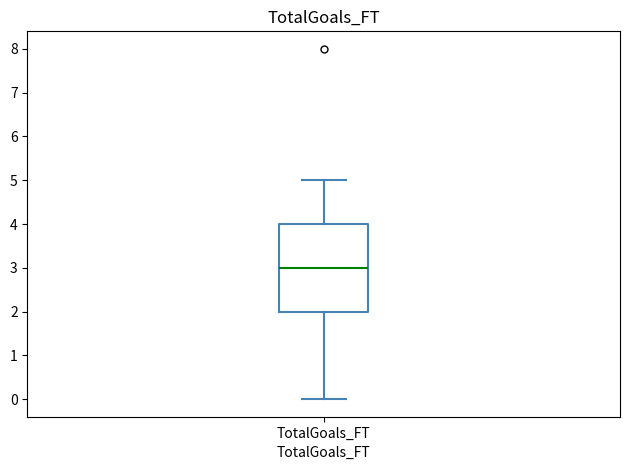

Read this box plot against the y-axis: the position of the median line, the range covered by the box, and the ends of both whiskers. The values are not printed on the chart, so give them approximately, as read against the axis.

median 3, box 2 to 4, whiskers 0 to 5